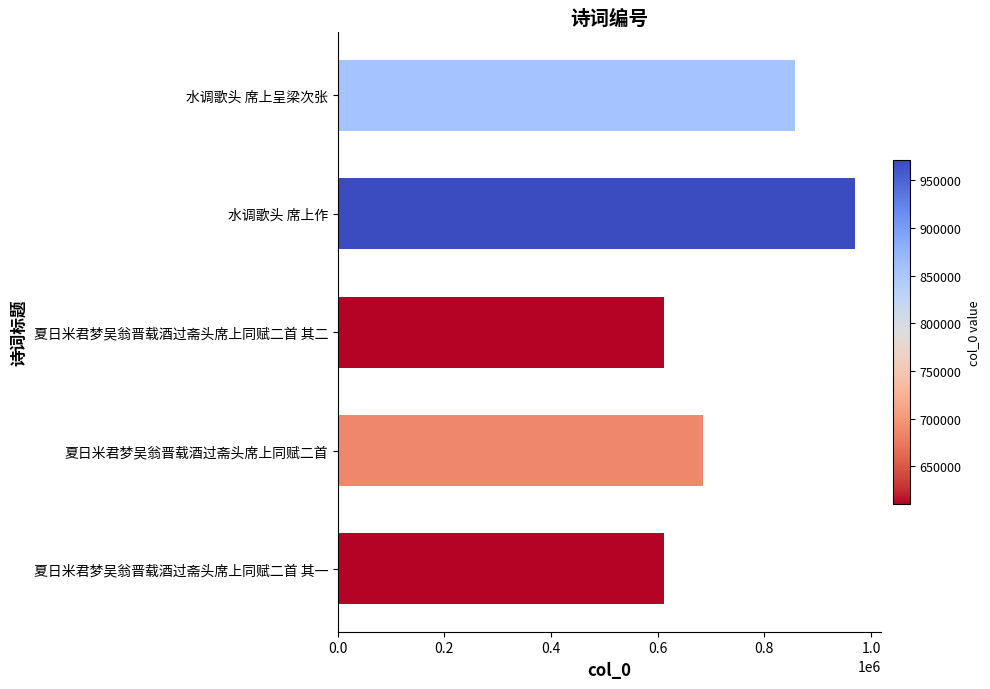

Which has a higher value, 水调歌头 席上作 or 水调歌头 席上呈梁次张?

水调歌头 席上作